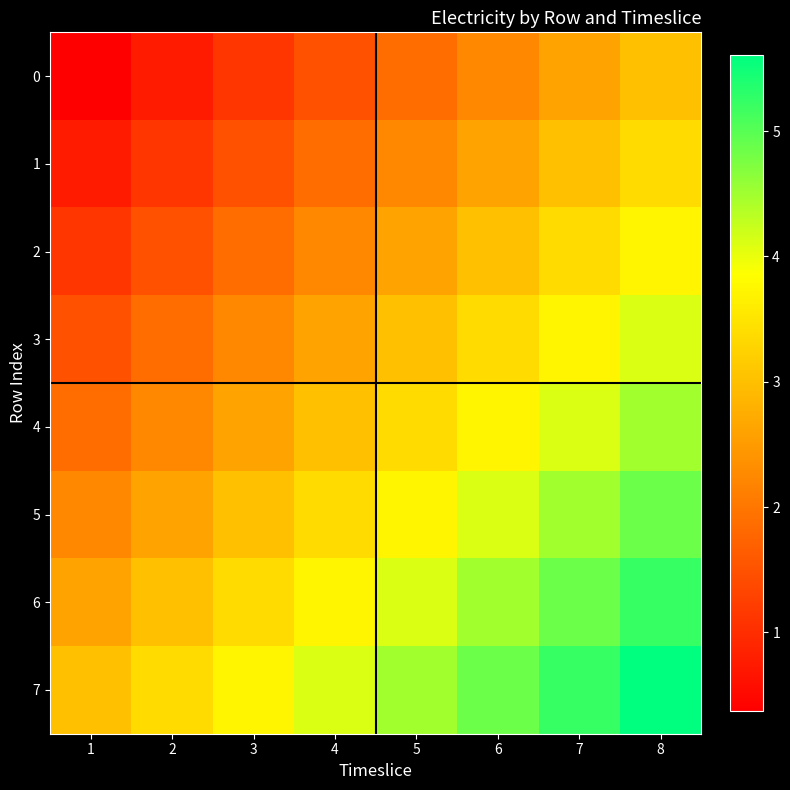

At which category is the sum across all series the highest?

8